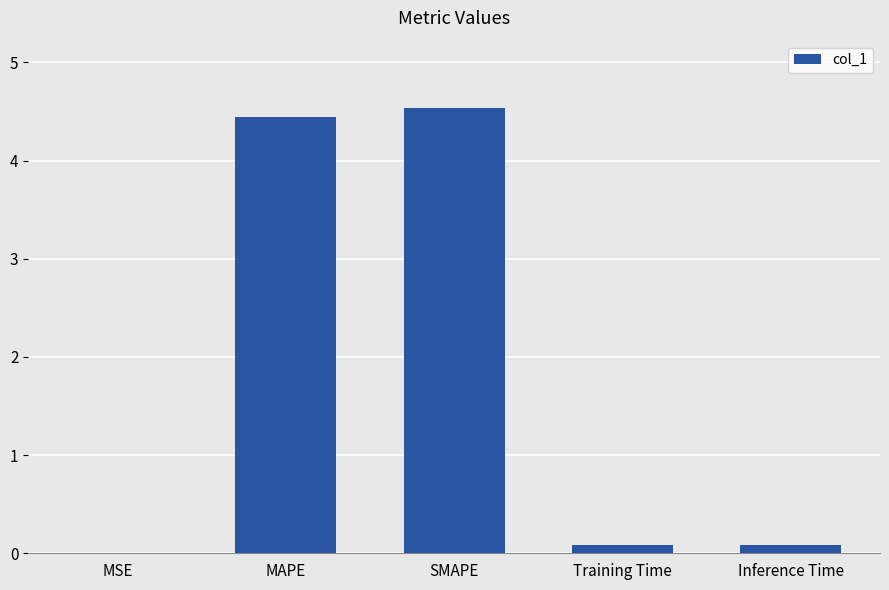

The value at MAPE is 1.3. True or false?

False